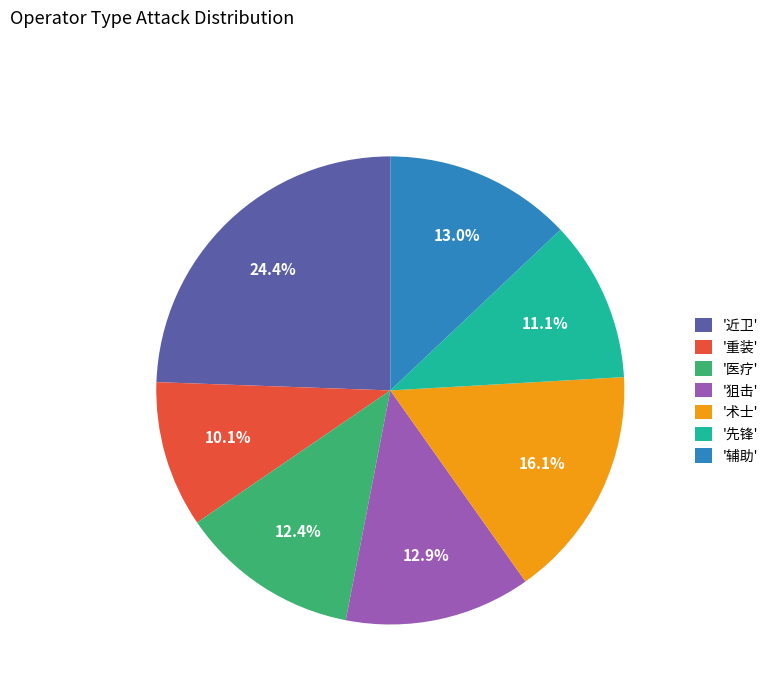

Is '术士' the majority of the pie?

No